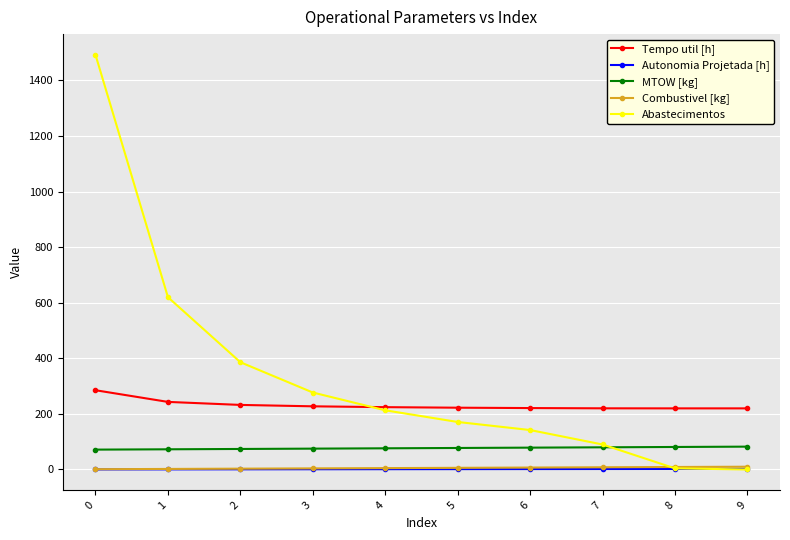

Does the chart have visible grid lines?

Yes